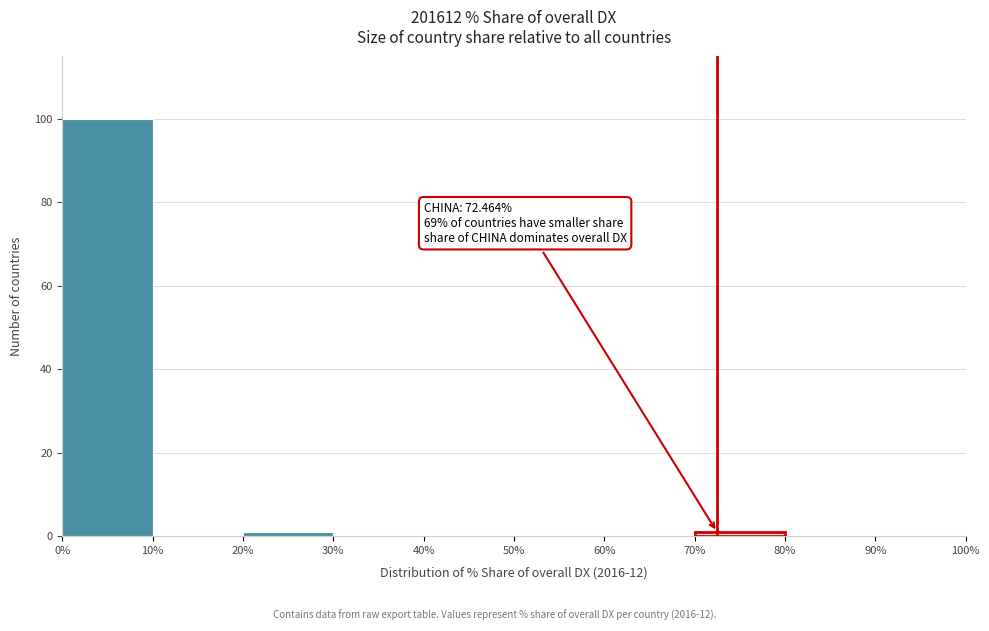

Which range on the x-axis has the tallest bar?

0% to 10%